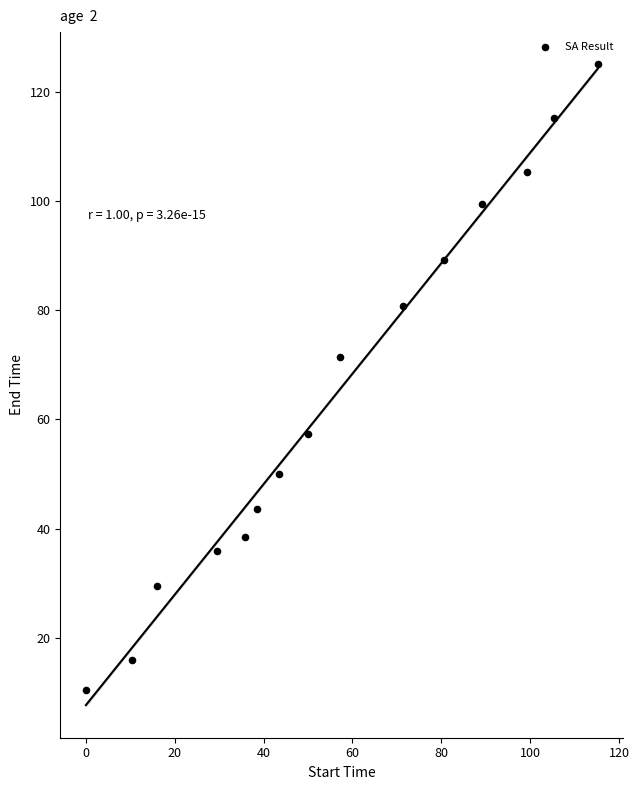

What is the range of X values (max minus min)?

115.2